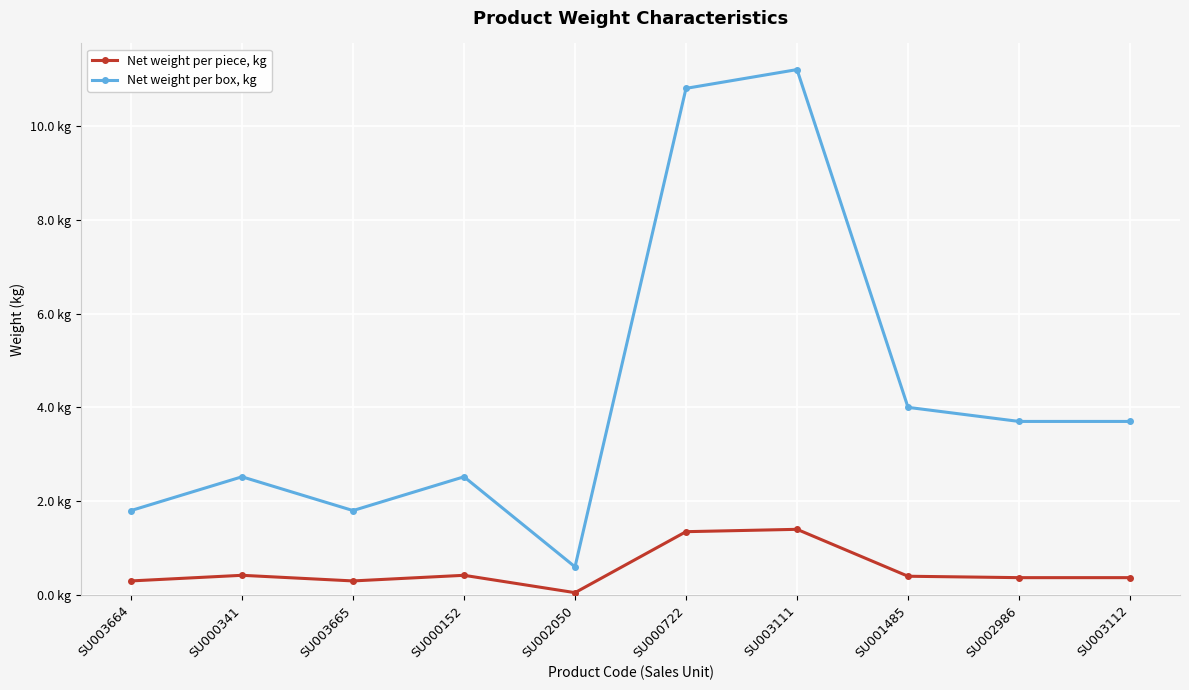

True or false: Net weight per piece, kg has a value of 0.2 at SU000341.

False